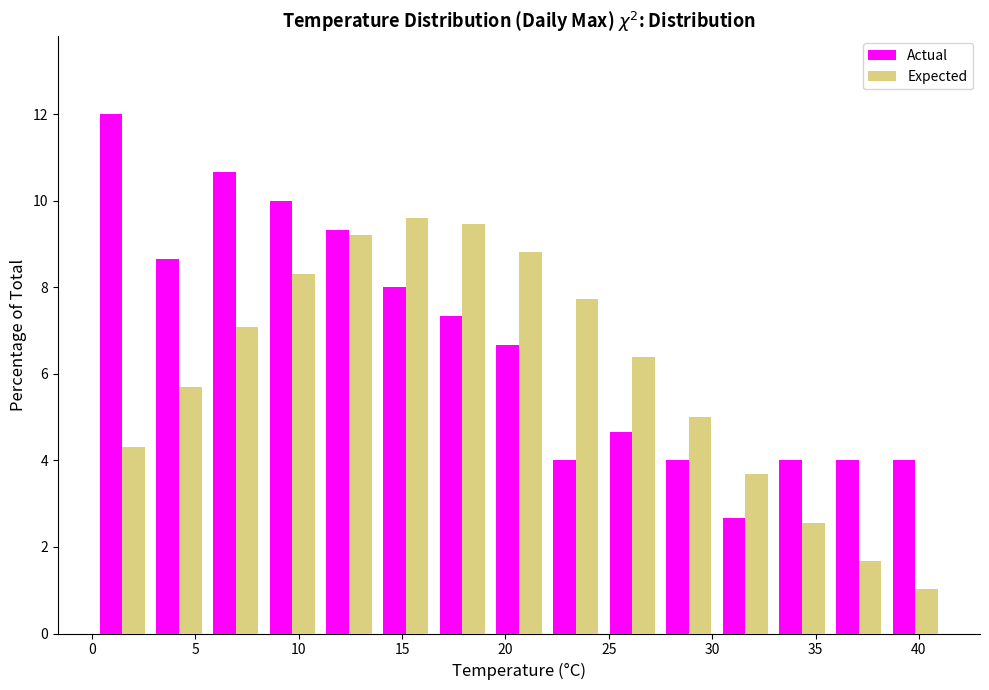

In the Actual series, which range on the x-axis has the tallest bar?

0.0 to 3.0